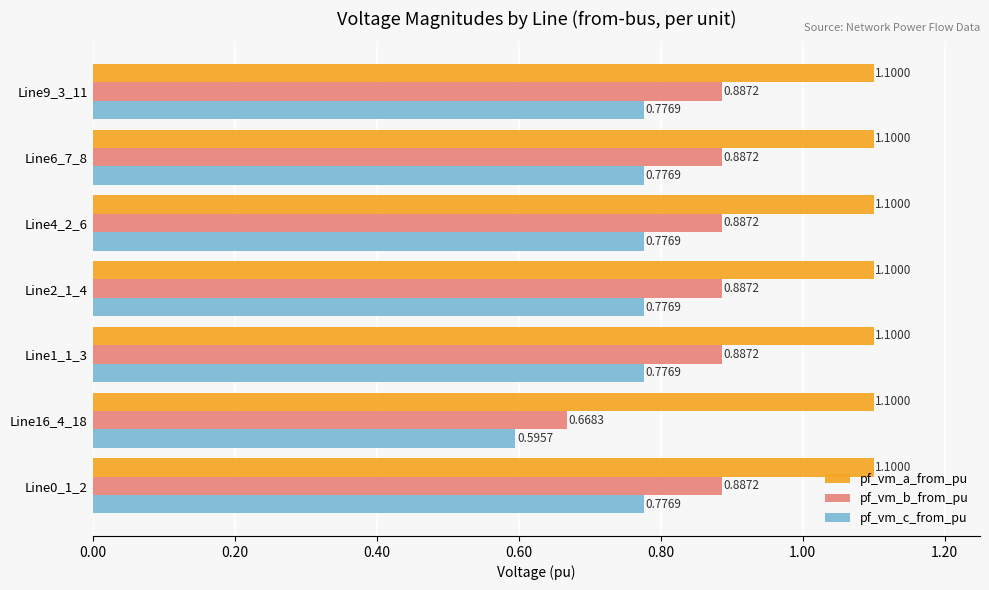

What is the sum of all pf_vm_a_from_pu values?

7.7